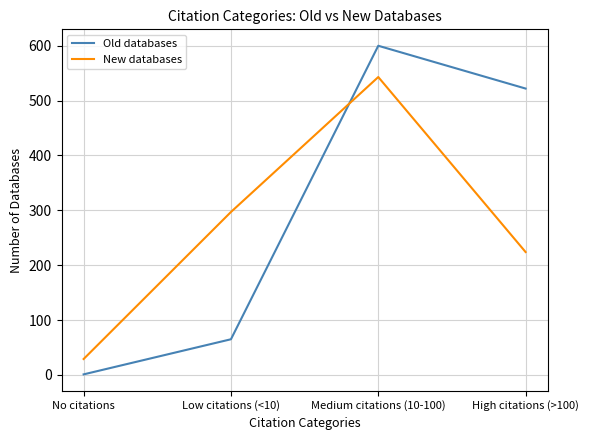

Reading right to left, extract all data points from this chart.

Old databases: High citations (>100)=522	Medium citations (10-100)=600	Low citations (<10)=65	No citations=1
New databases: High citations (>100)=224	Medium citations (10-100)=543	Low citations (<10)=297	No citations=29